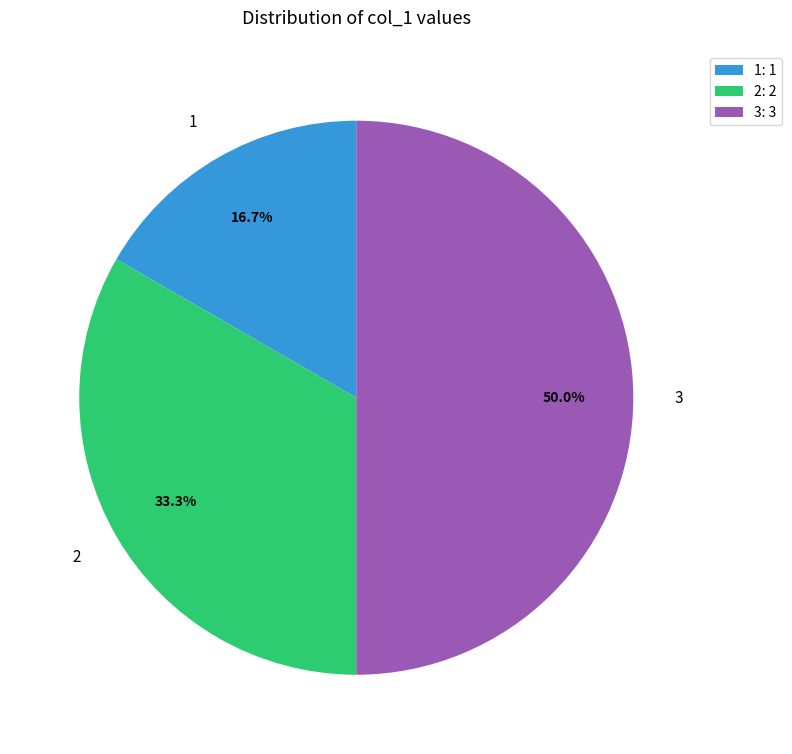

Between 1: 1 and 3: 3, which is larger?

3: 3